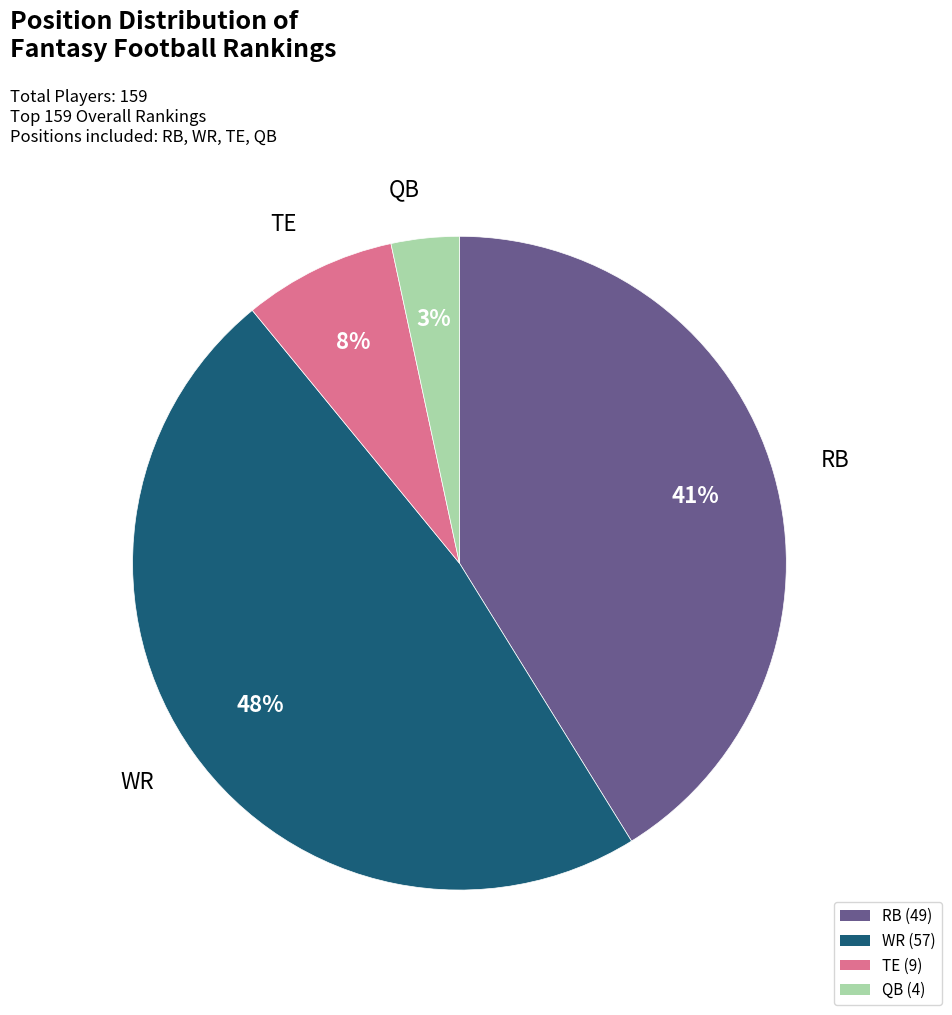

Between TE and QB, which is larger?

TE